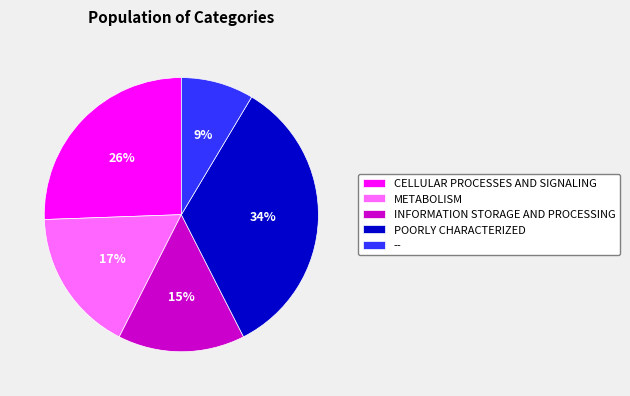

What is the largest slice in the pie chart?

POORLY CHARACTERIZED